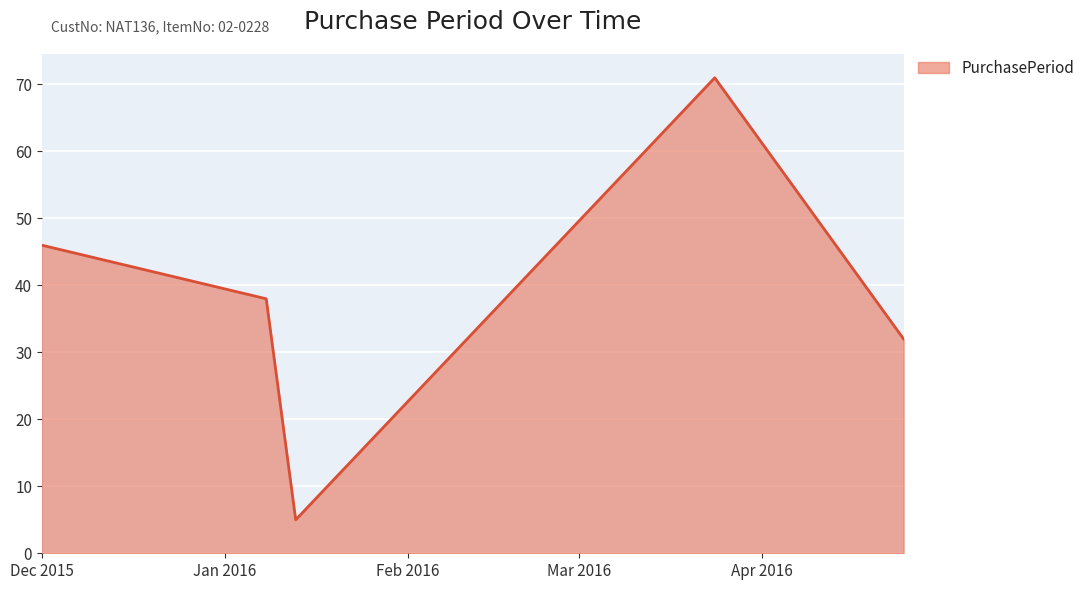

Count the number of data series in this chart.

1